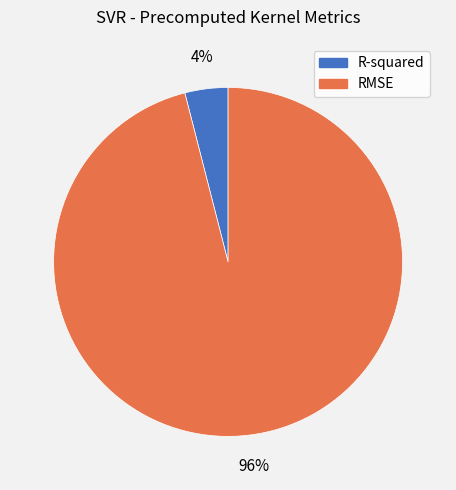

Is there a majority slice in this chart?

Yes